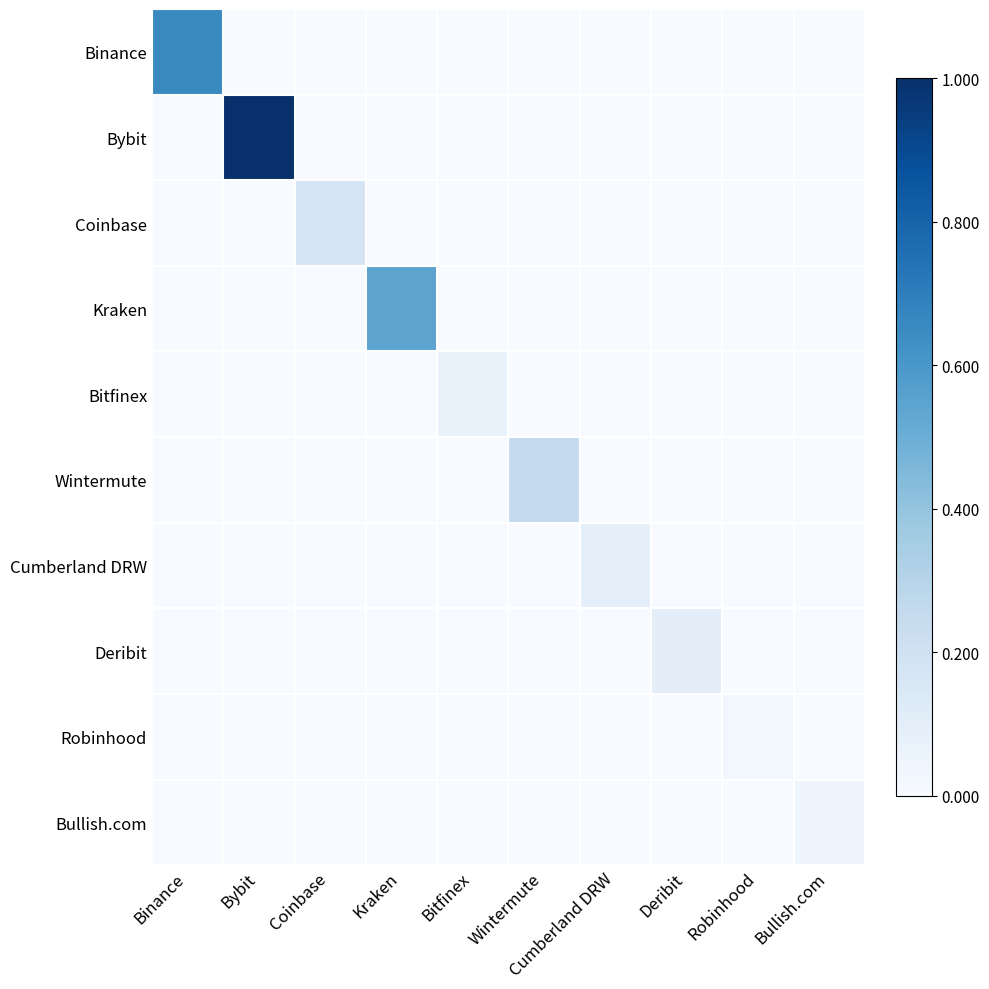

Reading left to right, transcribe all the data shown in this chart.

Binance: Binance=0.7	Bybit=0.0	Coinbase=0.0	Kraken=0.0	Bitfinex=0.0	Wintermute=0.0	Cumberland DRW=0.0	Deribit=0.0	Robinhood=0.0	Bullish.com=0.0
Bybit: Binance=0.0	Bybit=1.0	Coinbase=0.0	Kraken=0.0	Bitfinex=0.0	Wintermute=0.0	Cumberland DRW=0.0	Deribit=0.0	Robinhood=0.0	Bullish.com=0.0
Coinbase: Binance=0.0	Bybit=0.0	Coinbase=0.2	Kraken=0.0	Bitfinex=0.0	Wintermute=0.0	Cumberland DRW=0.0	Deribit=0.0	Robinhood=0.0	Bullish.com=0.0
Kraken: Binance=0.0	Bybit=0.0	Coinbase=0.0	Kraken=0.5	Bitfinex=0.0	Wintermute=0.0	Cumberland DRW=0.0	Deribit=0.0	Robinhood=0.0	Bullish.com=0.0
Bitfinex: Binance=0.0	Bybit=0.0	Coinbase=0.0	Kraken=0.0	Bitfinex=0.1	Wintermute=0.0	Cumberland DRW=0.0	Deribit=0.0	Robinhood=0.0	Bullish.com=0.0
Wintermute: Binance=0.0	Bybit=0.0	Coinbase=0.0	Kraken=0.0	Bitfinex=0.0	Wintermute=0.3	Cumberland DRW=0.0	Deribit=0.0	Robinhood=0.0	Bullish.com=0.0
Cumberland DRW: Binance=0.0	Bybit=0.0	Coinbase=0.0	Kraken=0.0	Bitfinex=0.0	Wintermute=0.0	Cumberland DRW=0.1	Deribit=0.0	Robinhood=0.0	Bullish.com=0.0
Deribit: Binance=0.0	Bybit=0.0	Coinbase=0.0	Kraken=0.0	Bitfinex=0.0	Wintermute=0.0	Cumberland DRW=0.0	Deribit=0.1	Robinhood=0.0	Bullish.com=0.0
Robinhood: Binance=0.0	Bybit=0.0	Coinbase=0.0	Kraken=0.0	Bitfinex=0.0	Wintermute=0.0	Cumberland DRW=0.0	Deribit=0.0	Robinhood=0.0	Bullish.com=0.0
Bullish.com: Binance=0.0	Bybit=0.0	Coinbase=0.0	Kraken=0.0	Bitfinex=0.0	Wintermute=0.0	Cumberland DRW=0.0	Deribit=0.0	Robinhood=0.0	Bullish.com=0.0